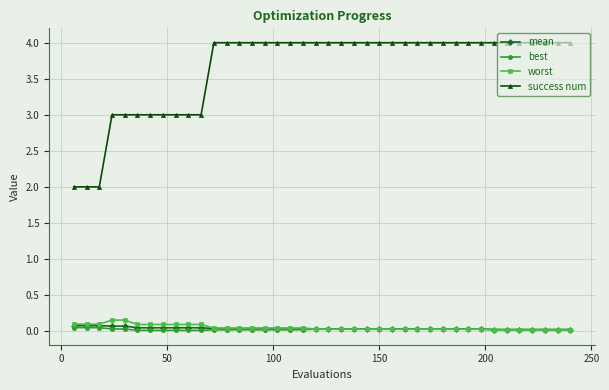

Which series has the largest total across all categories?

success num